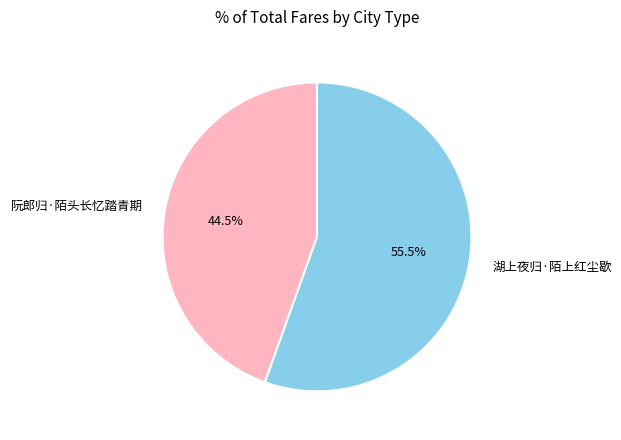

Rank the categories by value from highest to lowest.

湖上夜归·陌上红尘歇, 阮郎归·陌头长忆踏青期